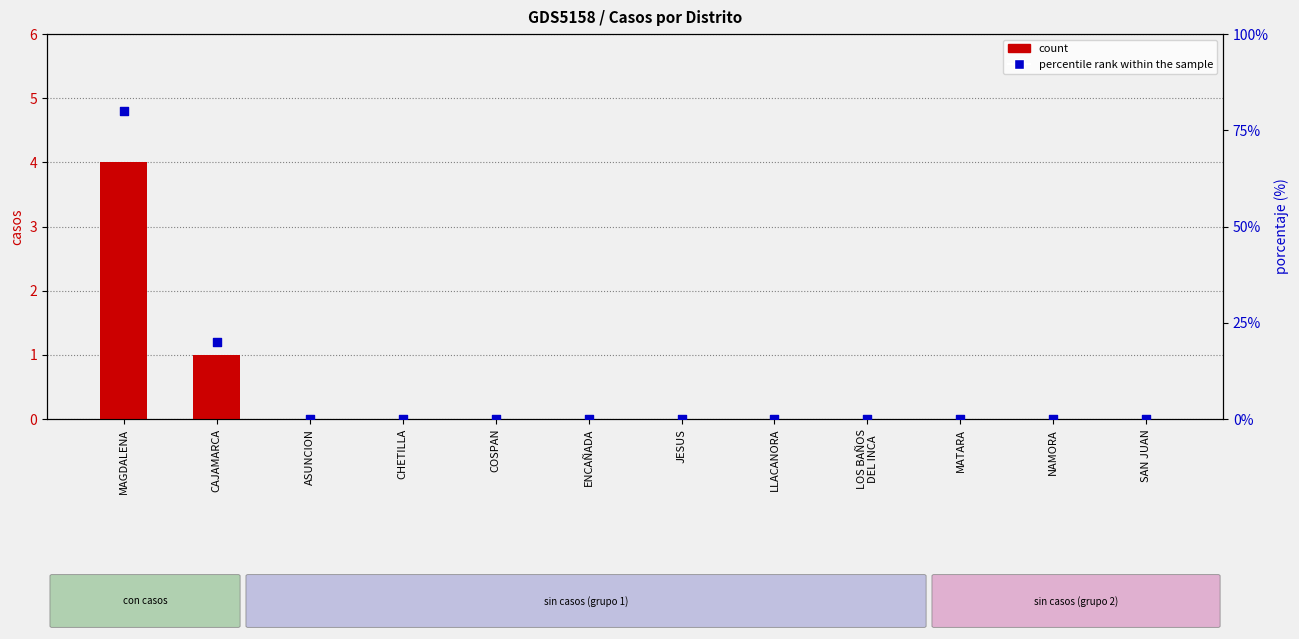

What are all the series names shown in the legend?

count, percentile rank within the sample